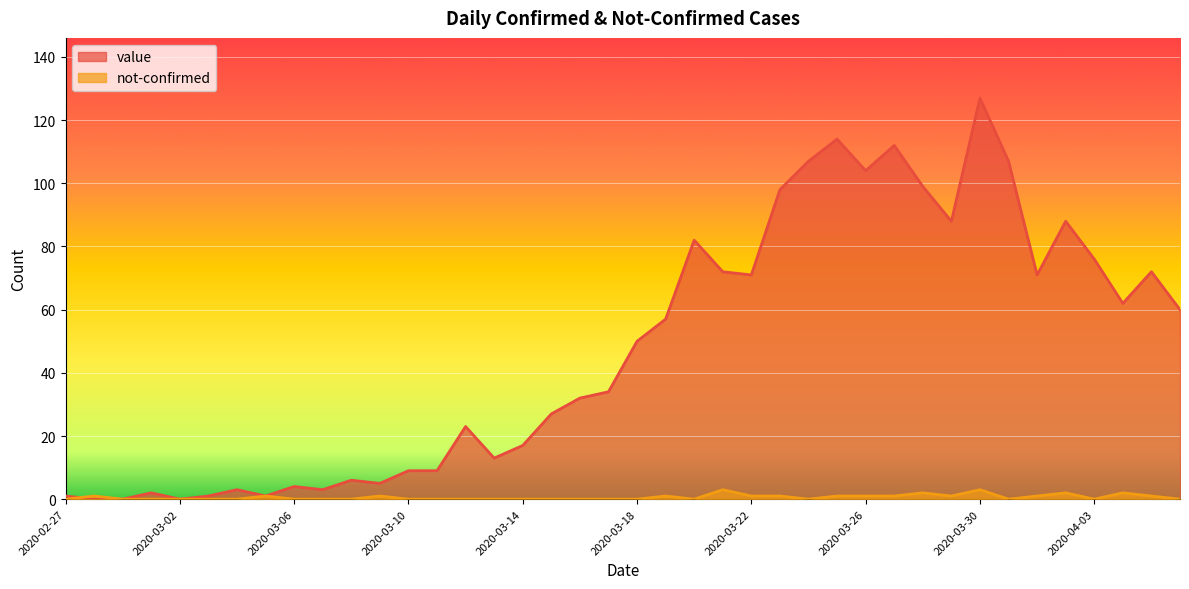

The value of value at 2020-03-30 is 127. True or false?

True